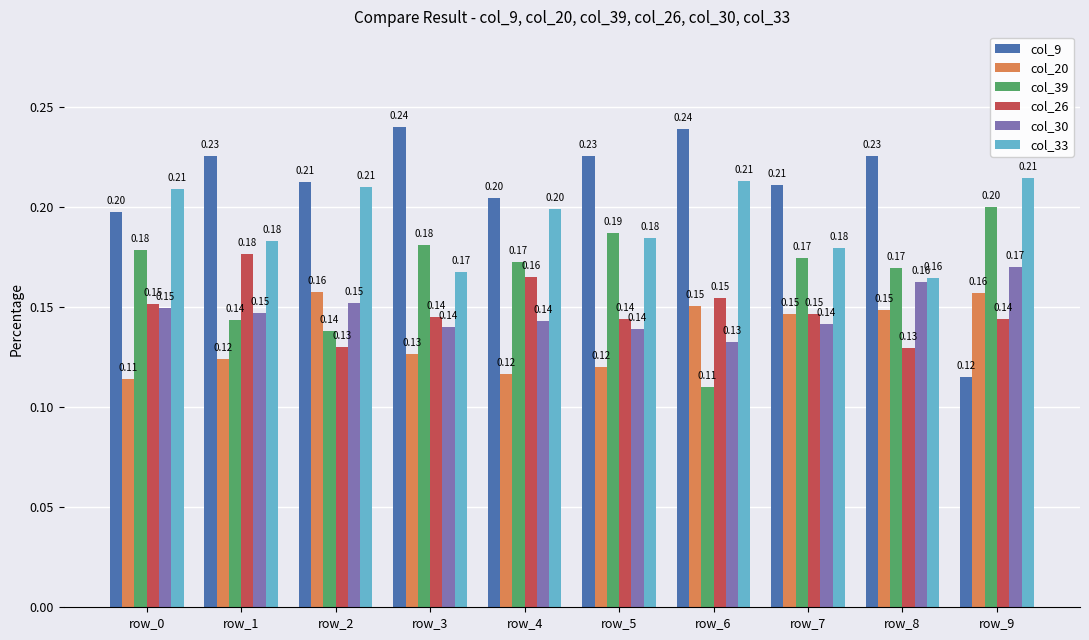

What are all the series names shown in the legend?

col_9, col_20, col_39, col_26, col_30, col_33